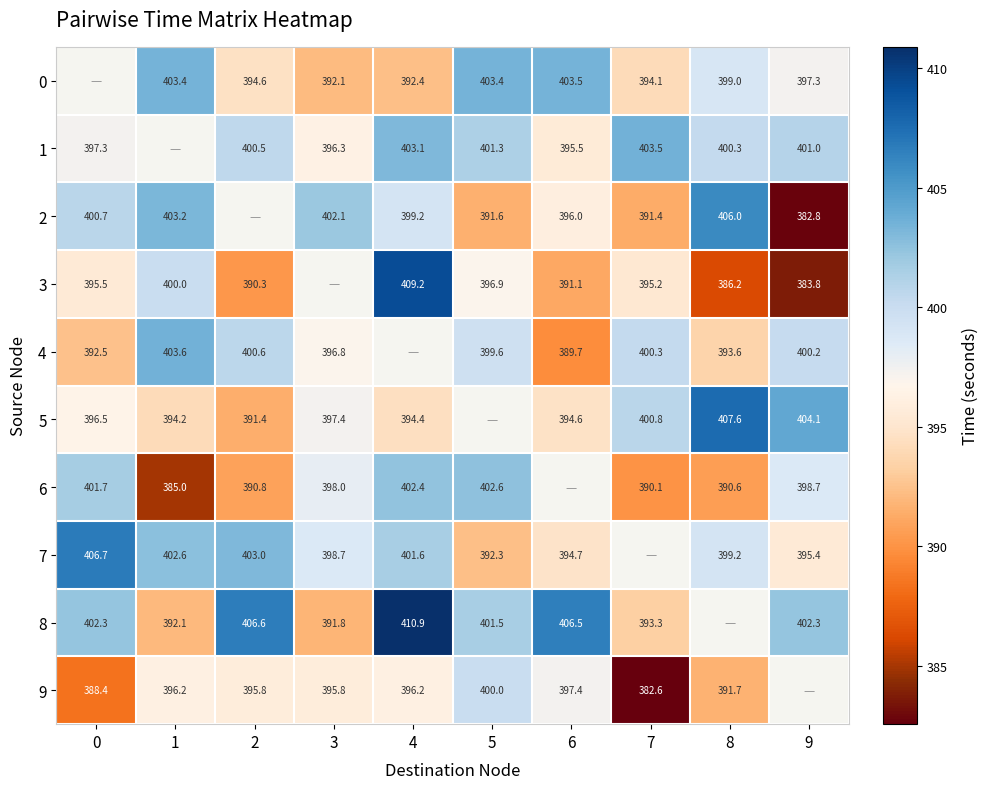

Is the value of 8 at 3 greater than the value of 0 at 5?

No